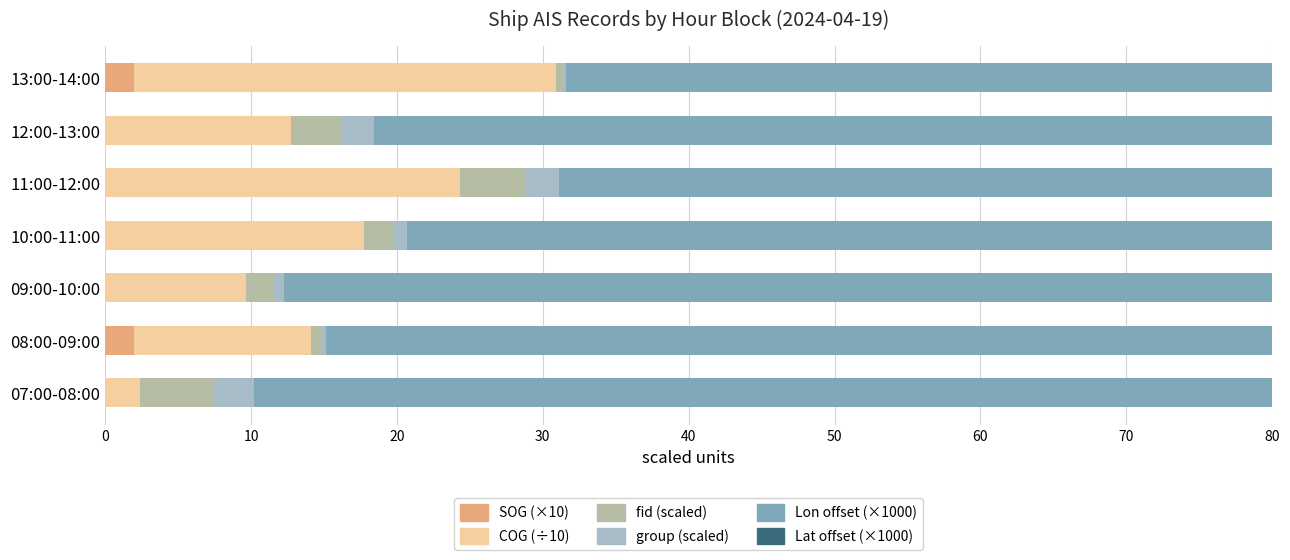

True or false: COG (÷10) has a value of 12.1 at 08:00-09:00.

True